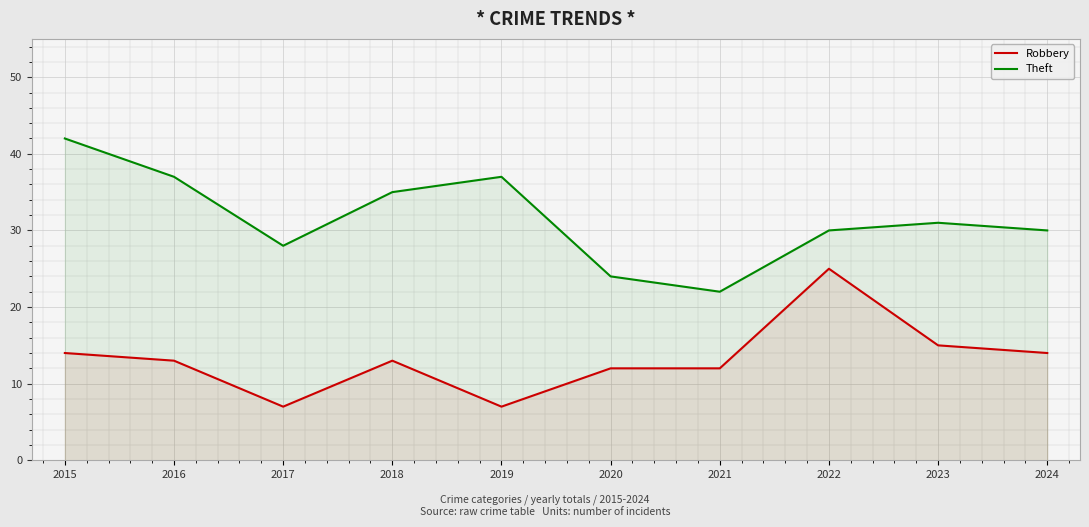

What is the approximate value of Theft at 2017, to the nearest 5?

30